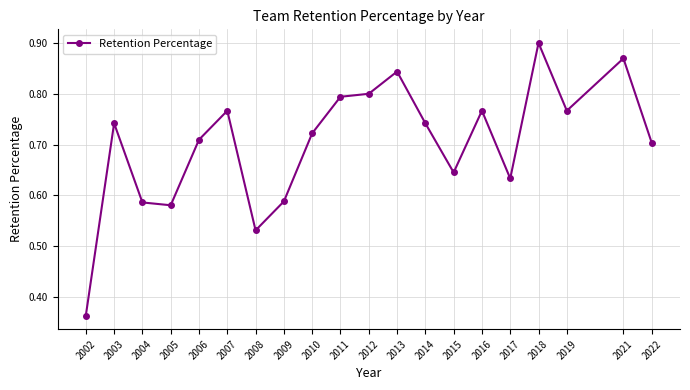

At which category does the data reach its first local peak?

2003